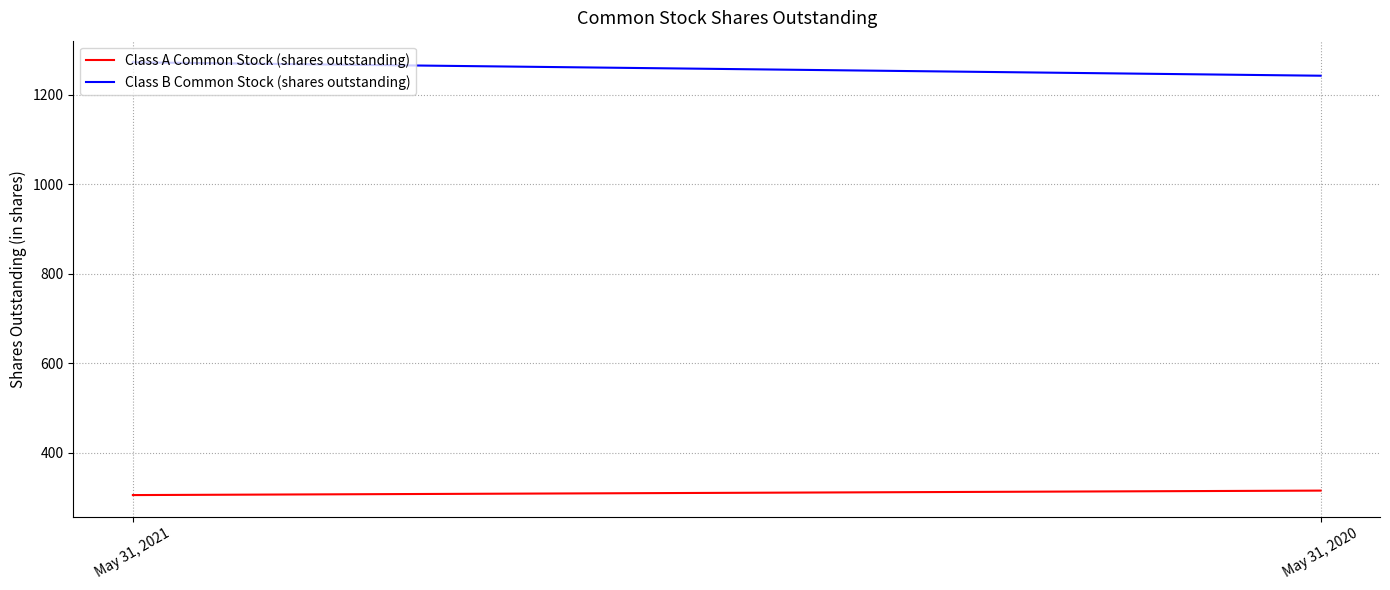

Reading left to right, list all the values displayed in this chart.

Class A Common Stock (shares outstanding): 305	315
Class B Common Stock (shares outstanding): 1273	1243